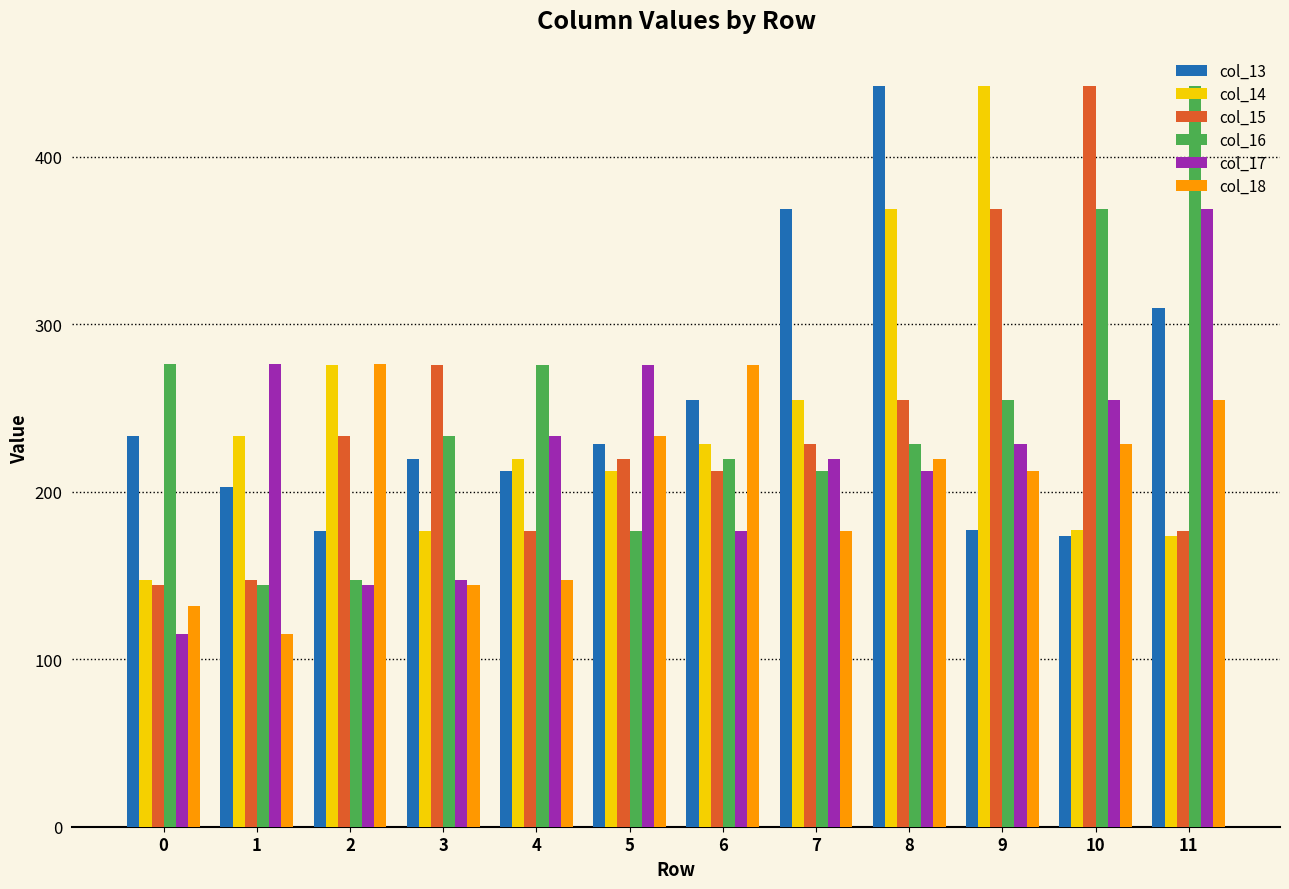

How many bars are there in total?

72